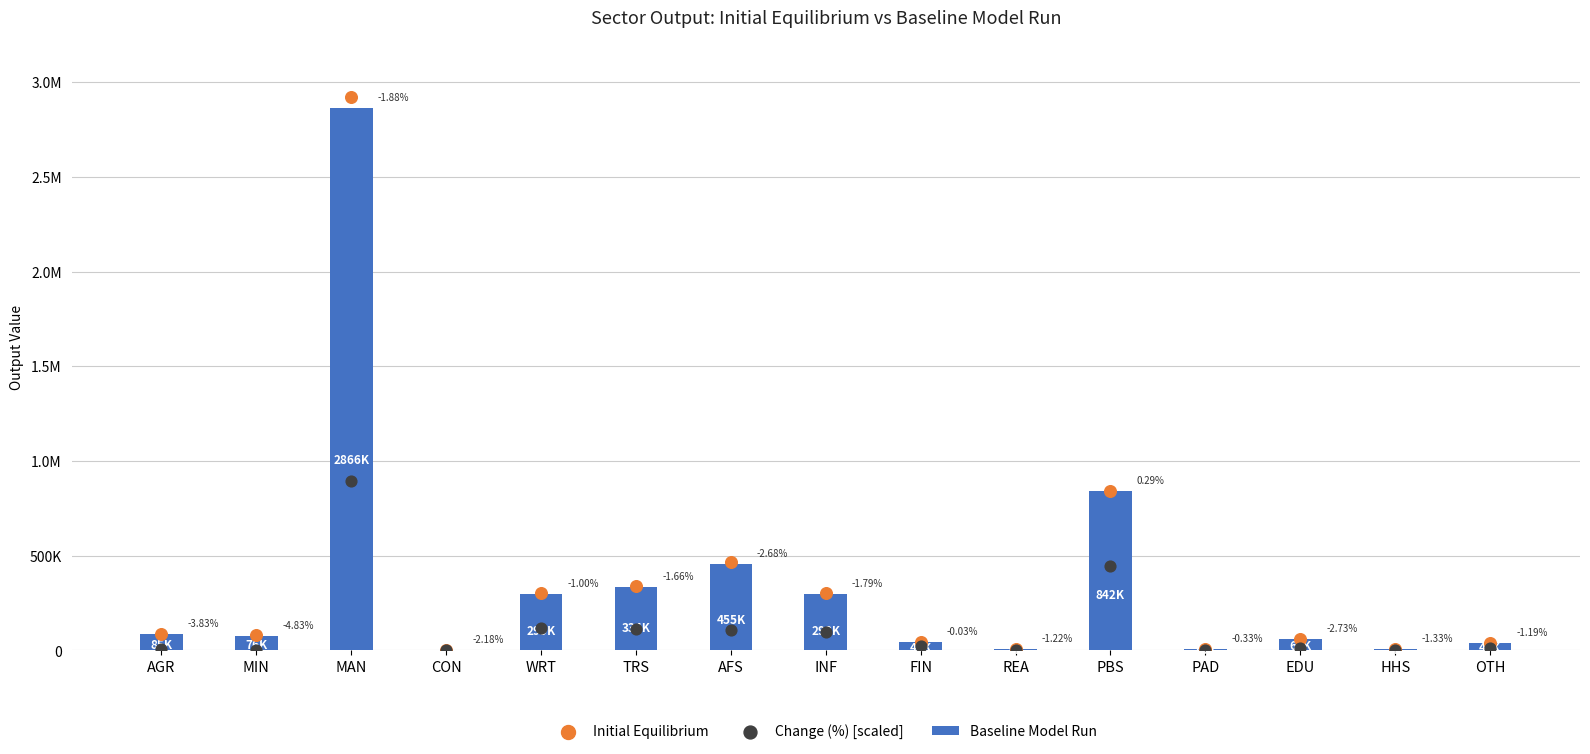

What are all the series names shown in the legend?

Baseline Model Run, Initial Equilibrium, Change (%) [scaled]